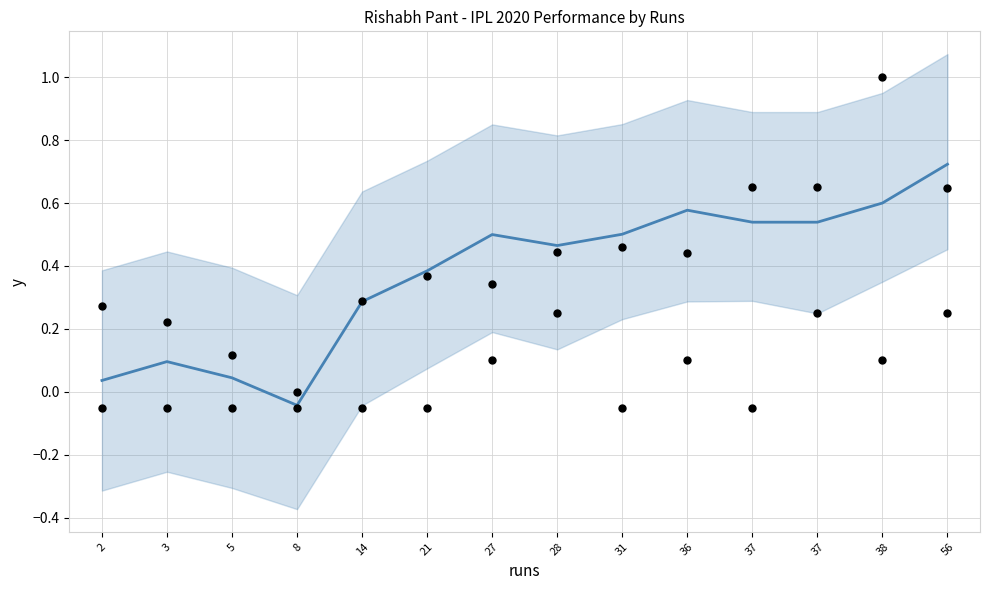

What is the total value across all series at 36?

1.1